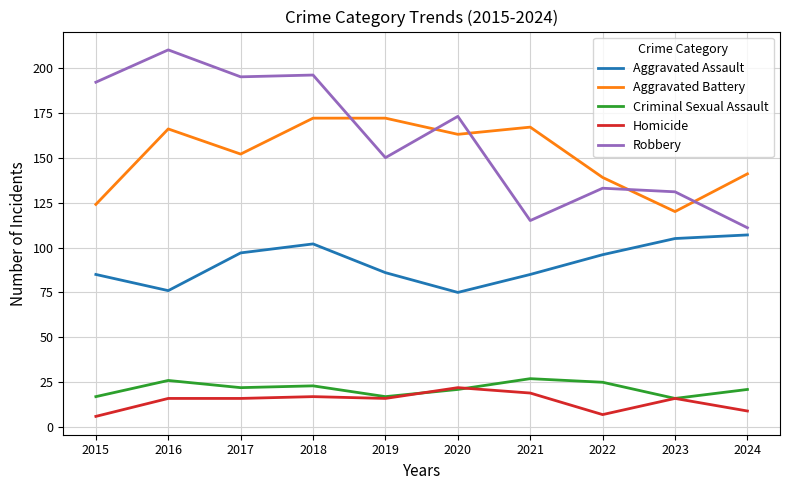

How many values in the Aggravated Assault series are below 96?

5